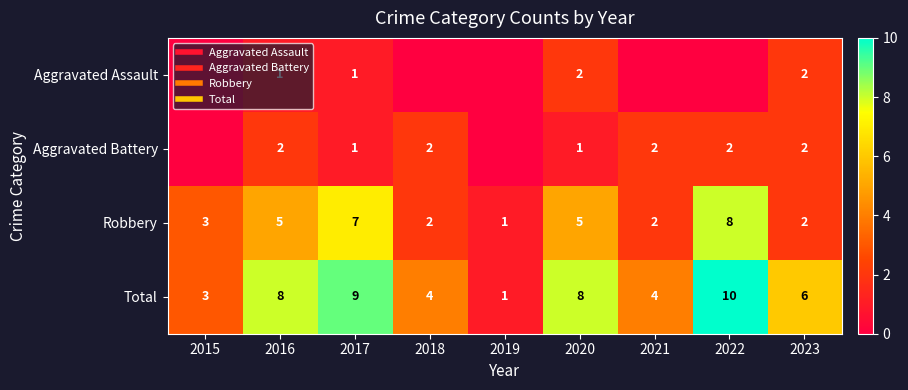

At which label does Robbery reach its peak?

2022